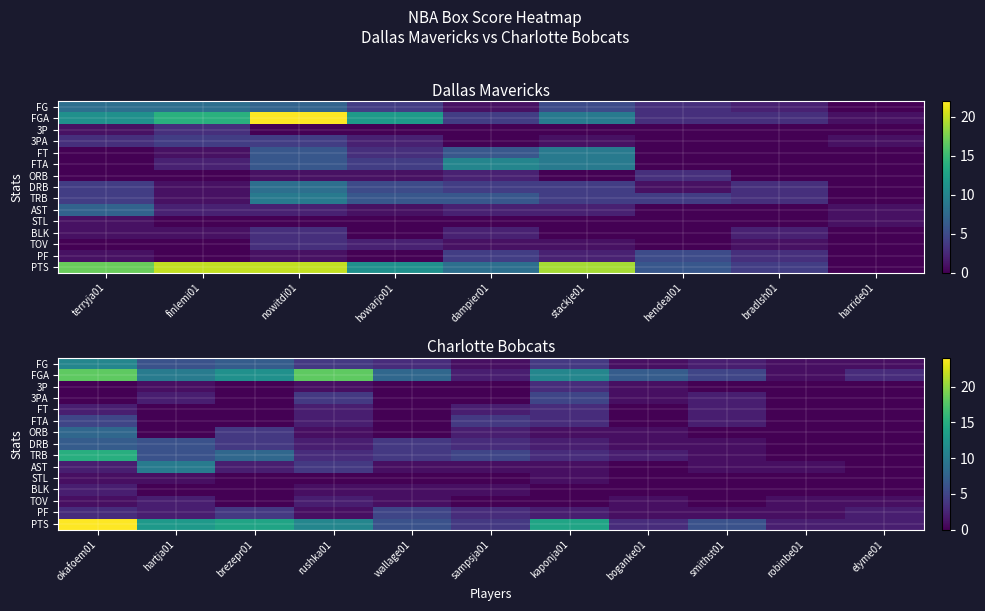

What is the difference between the DRB values at kaponja01 and boganke01?

1